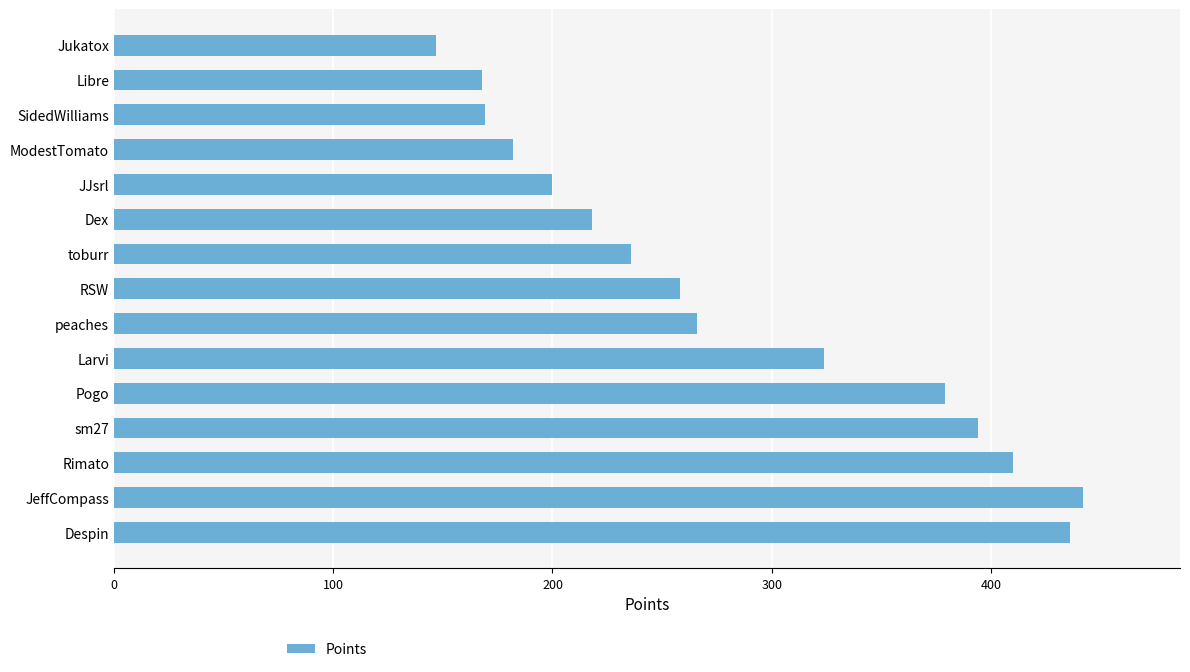

What is the change in value from JeffCompass to Jukatox?

-295